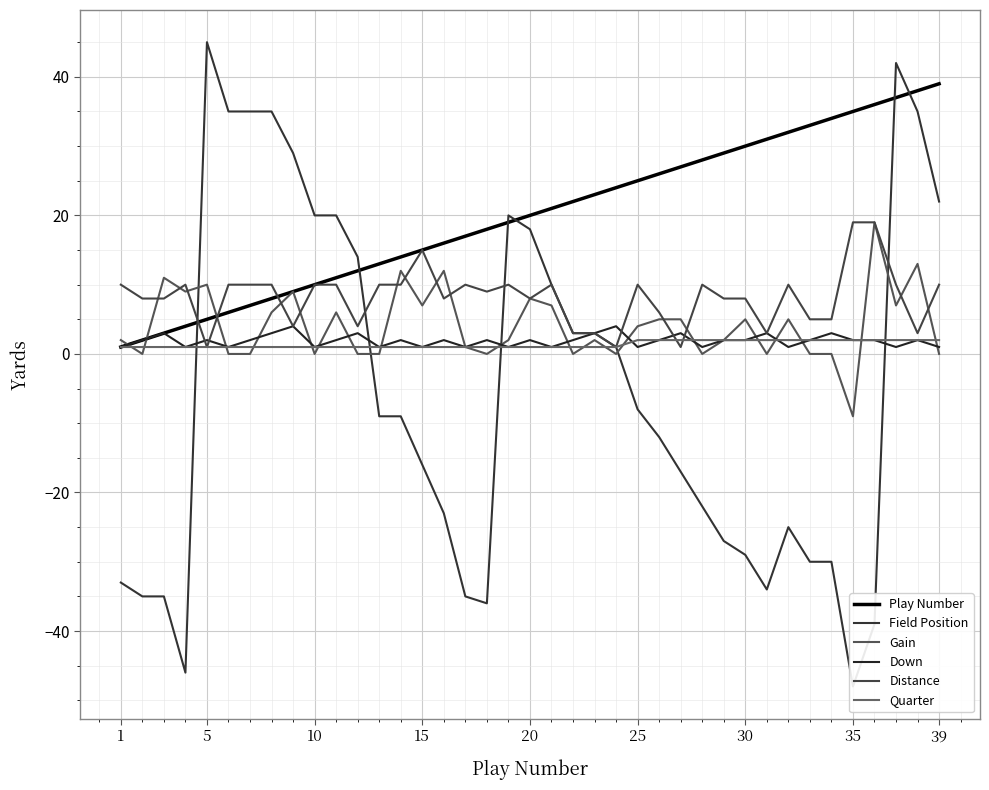

At how many categories does at least one series exceed -4?

39